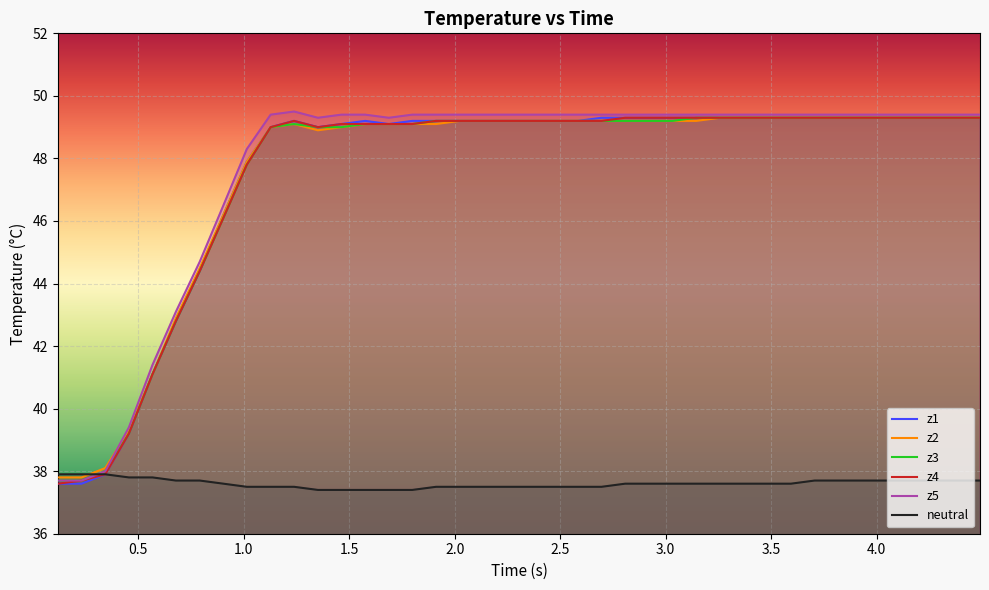

Reading right to left, what are all the values shown in this chart?

z1: 49.3	49.3	49.3	49.3	49.3	49.3	49.3	49.3	49.3	49.3	49.3	49.3	49.3	49.3	49.3	49.3	49.3	49.2	49.2	49.2	49.2	49.2	49.2	49.2	49.2	49.1	49.2	49.1	49.0	49.2	49.0	47.9	46.2	44.4	42.8	41.1	39.2	37.9	37.6	37.6
z2: 49.3	49.3	49.3	49.3	49.3	49.3	49.3	49.3	49.3	49.3	49.3	49.3	49.2	49.2	49.2	49.2	49.2	49.2	49.2	49.2	49.2	49.2	49.2	49.1	49.1	49.1	49.1	49.0	48.9	49.1	49.0	47.9	46.2	44.5	42.9	41.1	39.3	38.1	37.8	37.8
z3: 49.3	49.3	49.3	49.3	49.3	49.3	49.3	49.3	49.3	49.3	49.3	49.3	49.3	49.2	49.2	49.2	49.2	49.2	49.2	49.2	49.2	49.2	49.2	49.2	49.1	49.1	49.1	49.0	49.0	49.1	49.0	47.8	46.1	44.4	42.8	41.1	39.2	38.0	37.7	37.7
z4: 49.3	49.3	49.3	49.3	49.3	49.3	49.3	49.3	49.3	49.3	49.3	49.3	49.3	49.3	49.3	49.3	49.2	49.2	49.2	49.2	49.2	49.2	49.2	49.2	49.1	49.1	49.1	49.1	49.0	49.2	49.0	47.8	46.1	44.4	42.8	41.1	39.2	37.9	37.7	37.6
z5: 49.4	49.4	49.4	49.4	49.4	49.4	49.4	49.4	49.4	49.4	49.4	49.4	49.4	49.4	49.4	49.4	49.4	49.4	49.4	49.4	49.4	49.4	49.4	49.4	49.4	49.3	49.4	49.4	49.3	49.5	49.4	48.3	46.5	44.7	43.1	41.4	39.4	38.0	37.7	37.7
neutral: 37.7	37.7	37.7	37.7	37.7	37.7	37.7	37.7	37.6	37.6	37.6	37.6	37.6	37.6	37.6	37.6	37.5	37.5	37.5	37.5	37.5	37.5	37.5	37.5	37.4	37.4	37.4	37.4	37.4	37.5	37.5	37.5	37.6	37.7	37.7	37.8	37.8	37.9	37.9	37.9